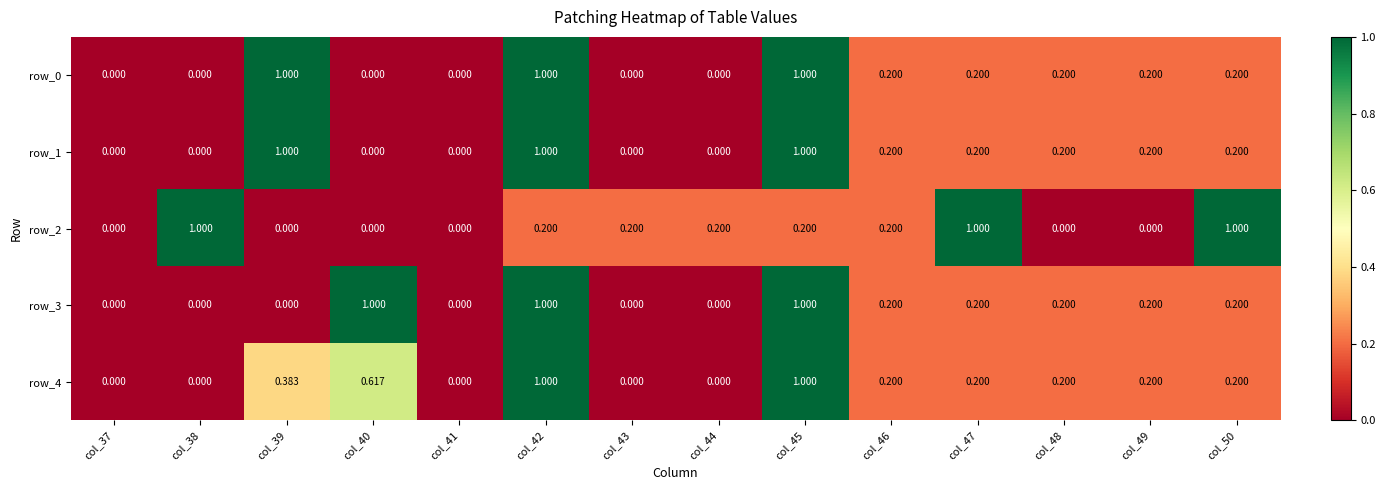

Is the value of row_4 at col_46 greater than the value of row_3 at col_40?

No